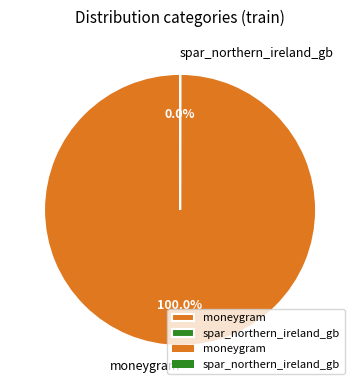

What is the largest slice in the pie chart?

moneygram